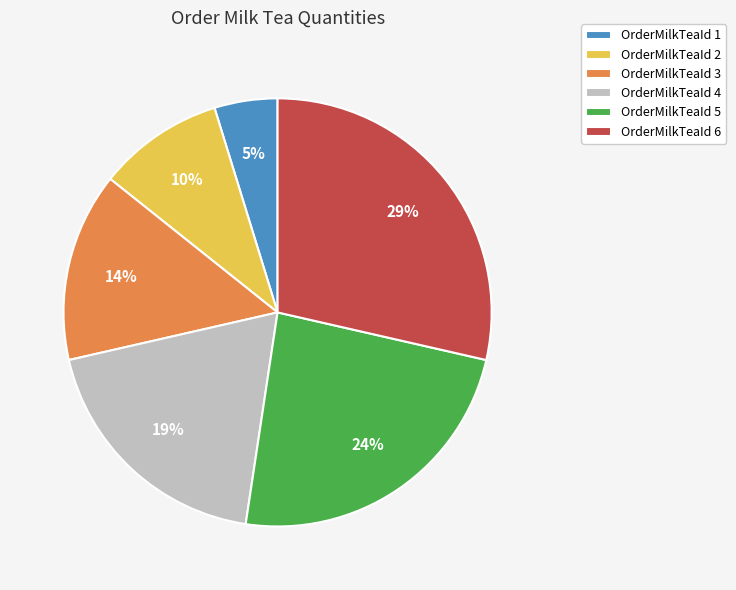

Which slice is the smallest?

OrderMilkTeaId 1